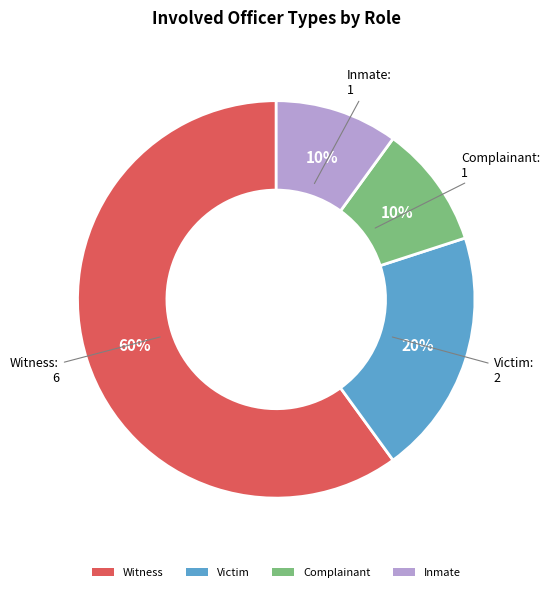

True or false: Complainant accounts for 10% of the total.

True